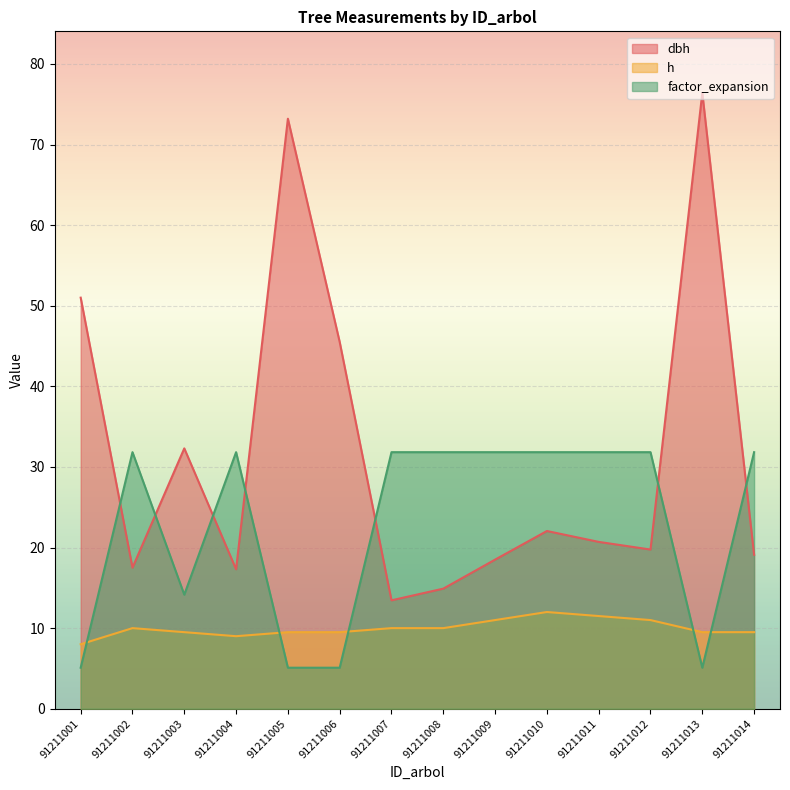

What is the sum of the h values at 91211007 and 91211014?

19.5